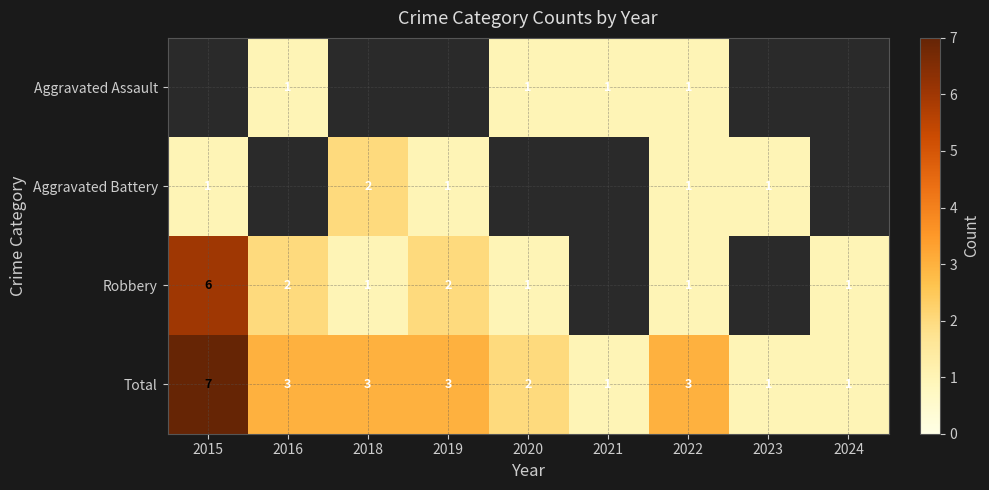

What value does the Total series have at 2016?

3